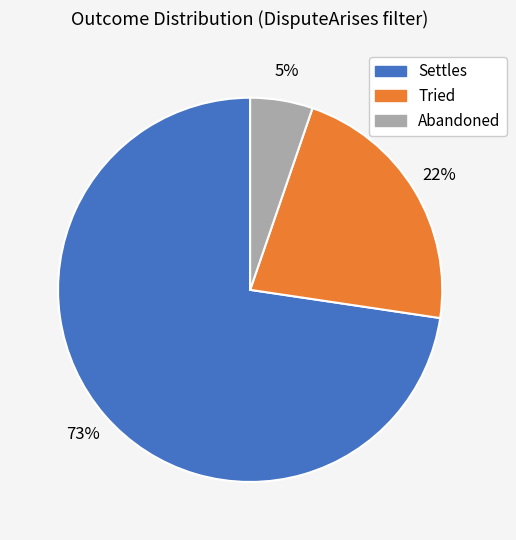

Does any single category account for the majority?

Yes